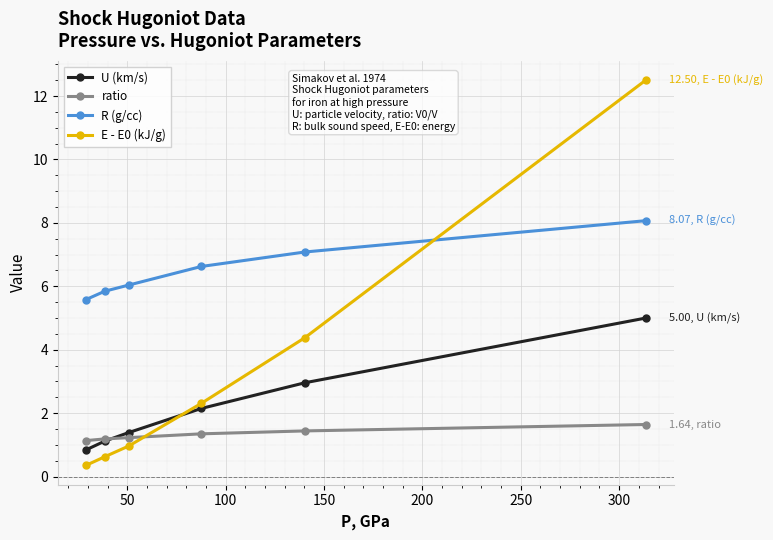

What are all the series names shown in the legend?

U (km/s), ratio, R (g/cc), E - E0 (kJ/g)